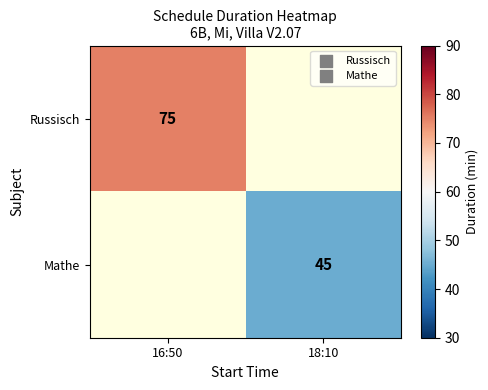

At which category does the chart reach its peak across all series?

16:50